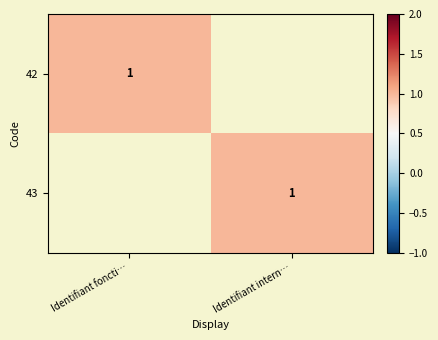

What is the greatest value displayed?

1